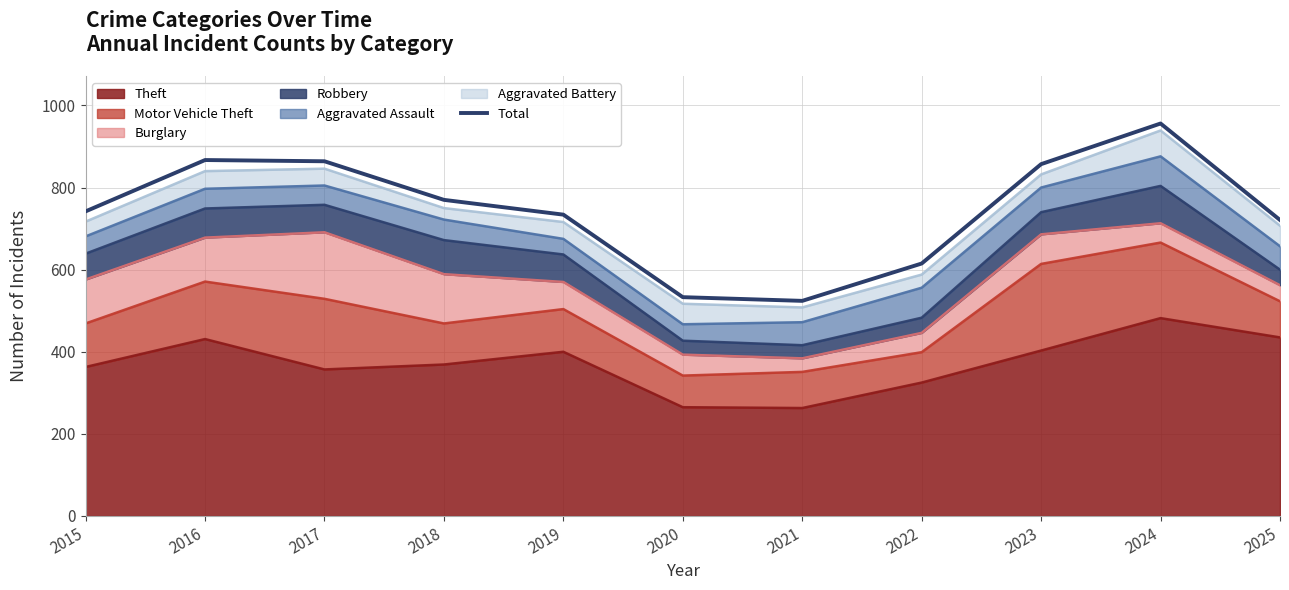

Approximately how many times larger is the value at 2019 compared to 2025?

1.0